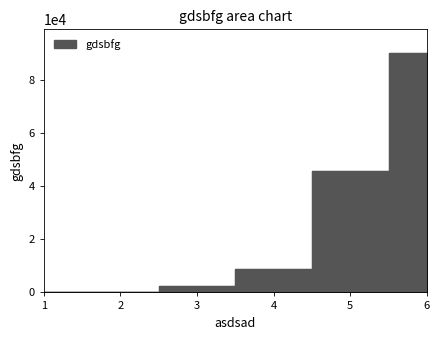

Read the value at 3.

2345